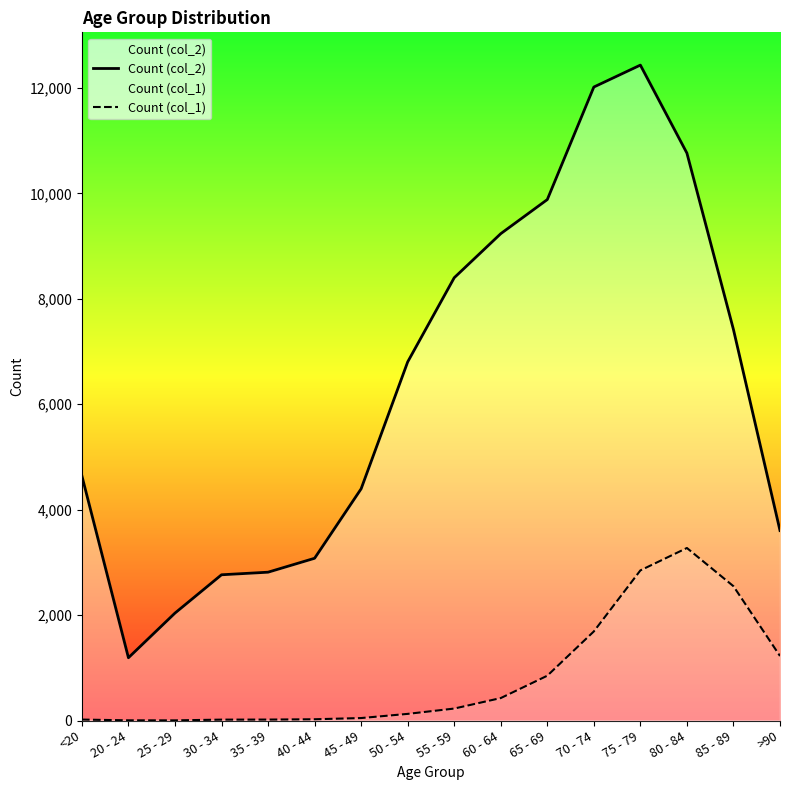

At which category does the chart reach its peak across all series?

75 - 79